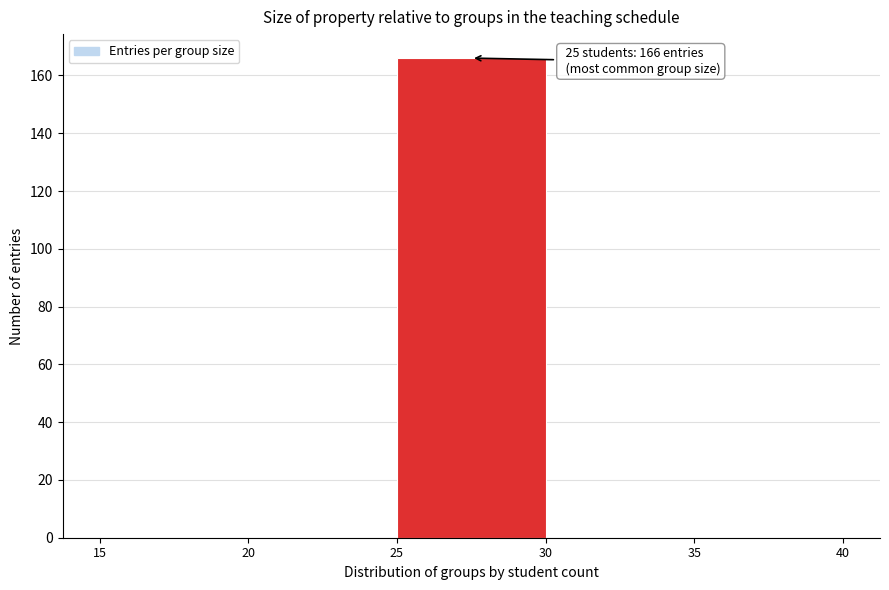

Over which range of the x-axis is the bar tallest?

25 to 30